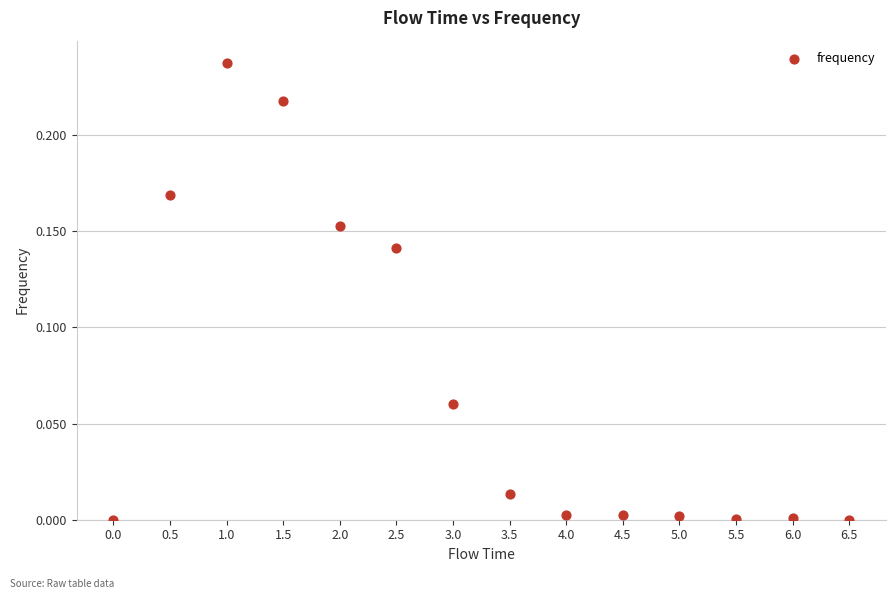

What is the range of X values (max minus min)?

6.5